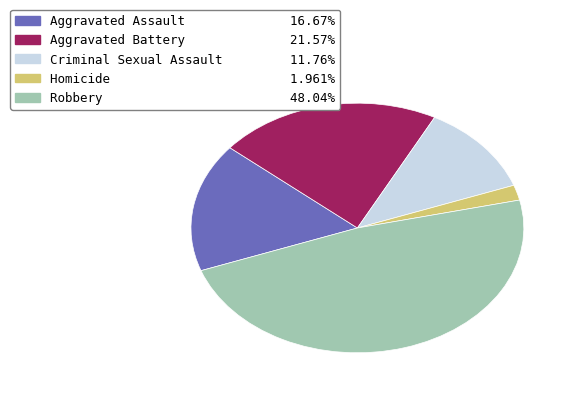

Rank the categories by value from lowest to highest.

Homicide, Criminal Sexual Assault, Aggravated Assault, Aggravated Battery, Robbery